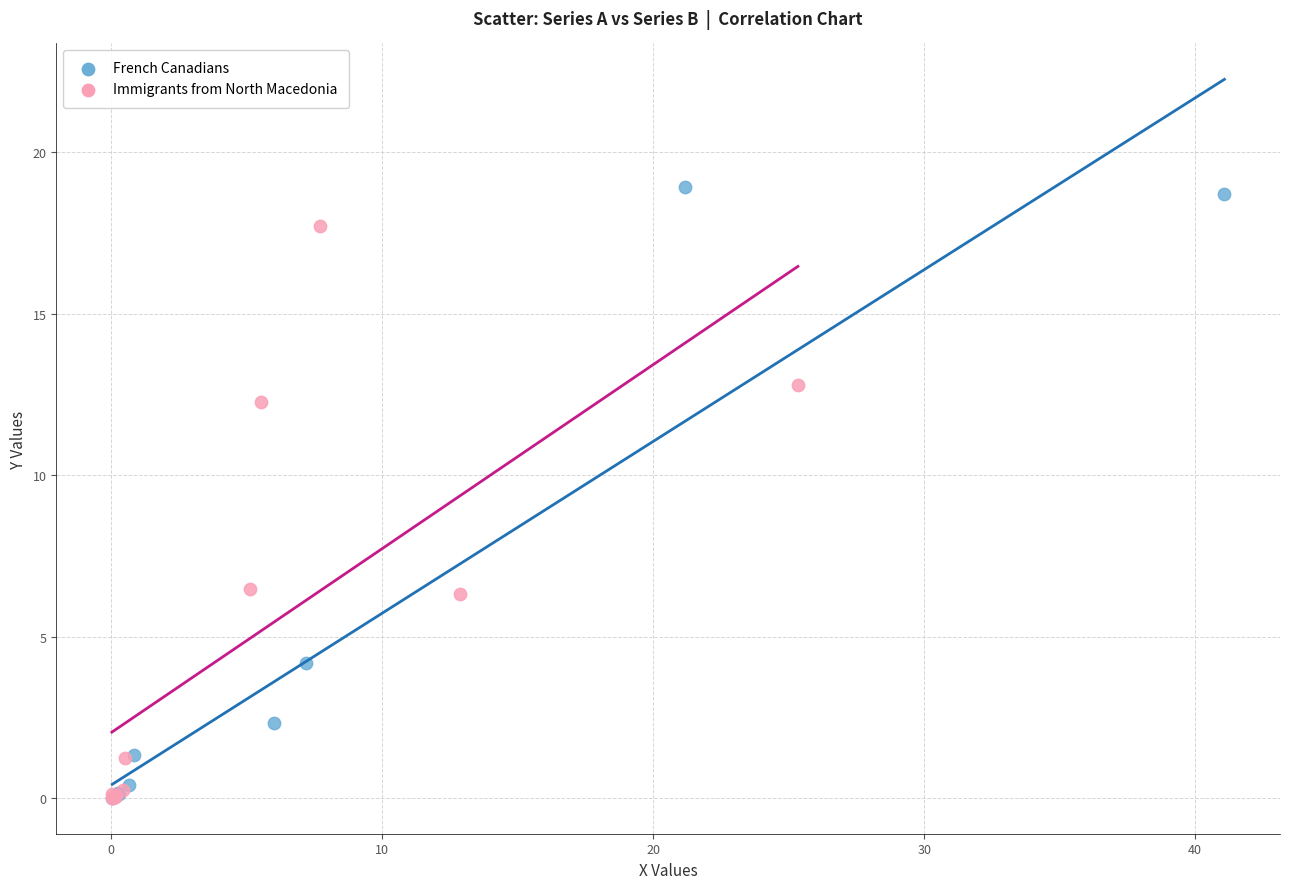

Which series has the widest spread of Y values?

French Canadians